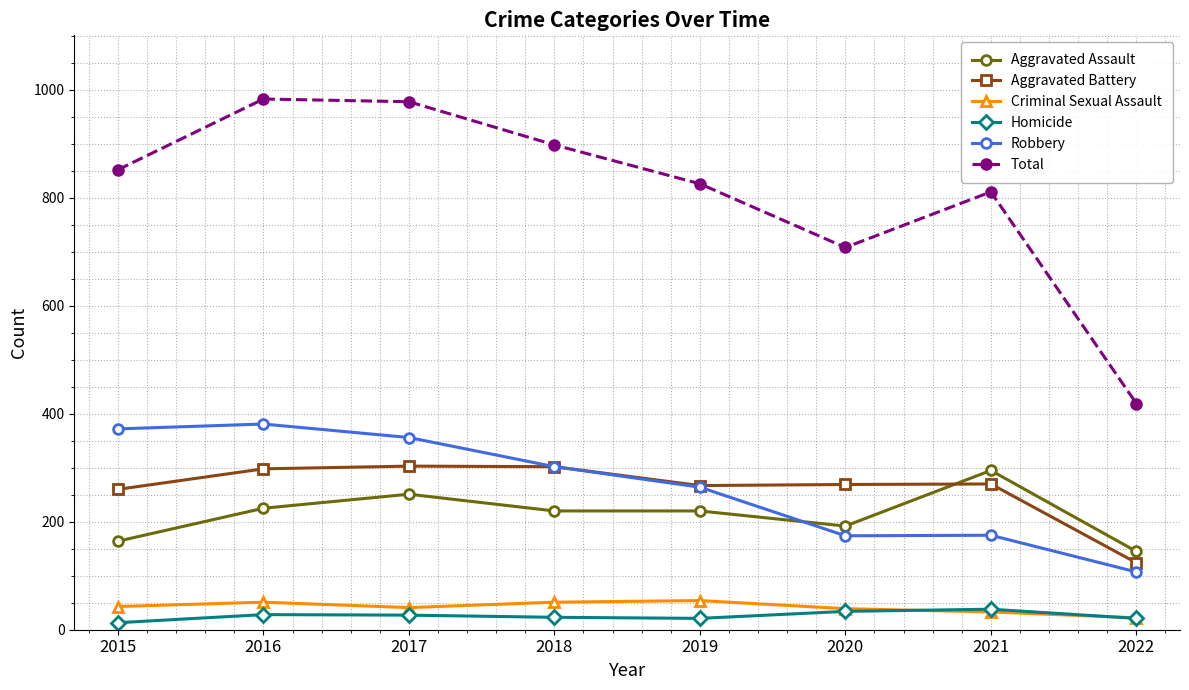

What is the difference between the highest and lowest values at 2017?

951